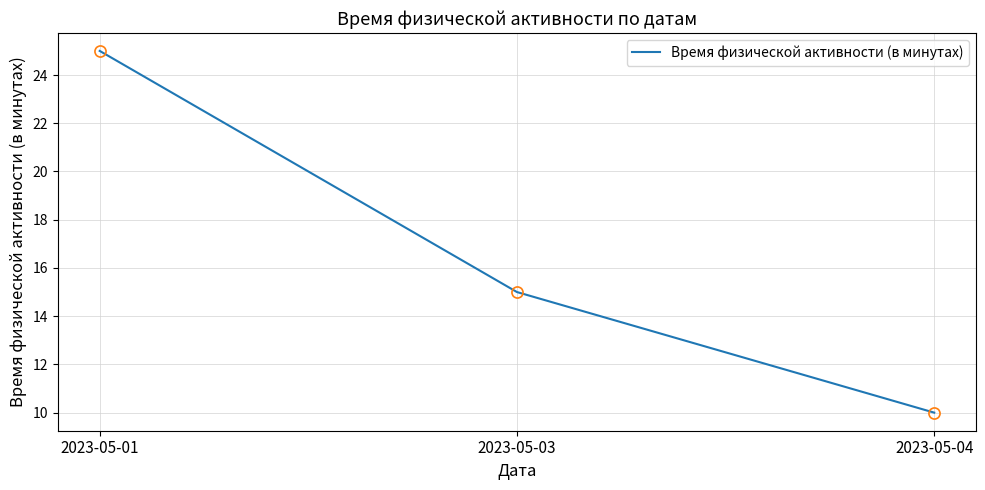

What is the difference between the values at 2023-05-01 and 2023-05-04?

15